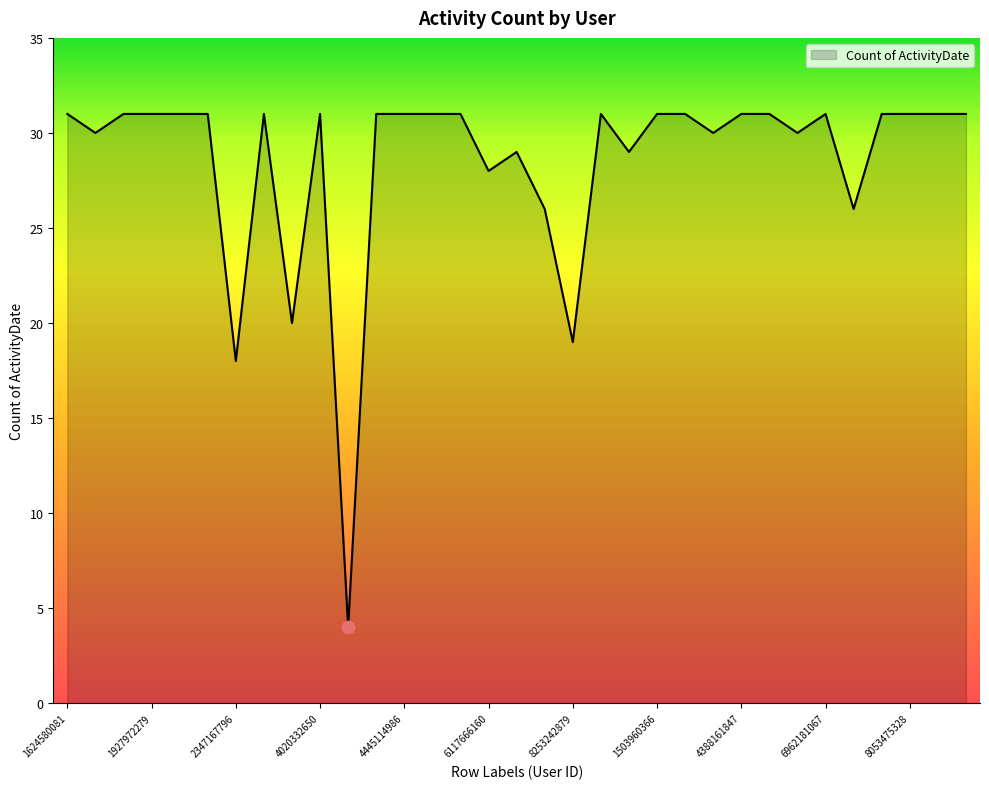

What is the maximum value shown in the chart?

31